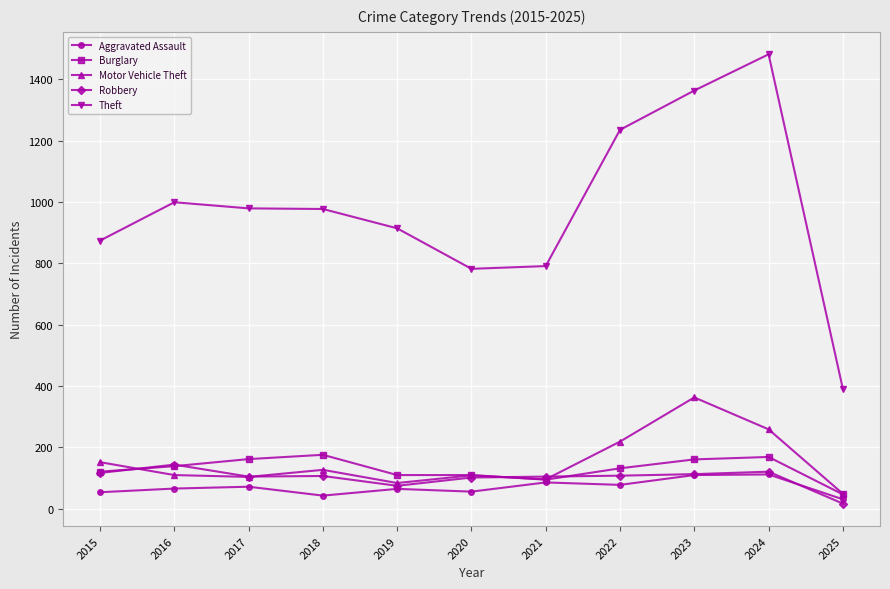

Rank the series by their maximum value, from highest to lowest.

Theft, Motor Vehicle Theft, Burglary, Robbery, Aggravated Assault